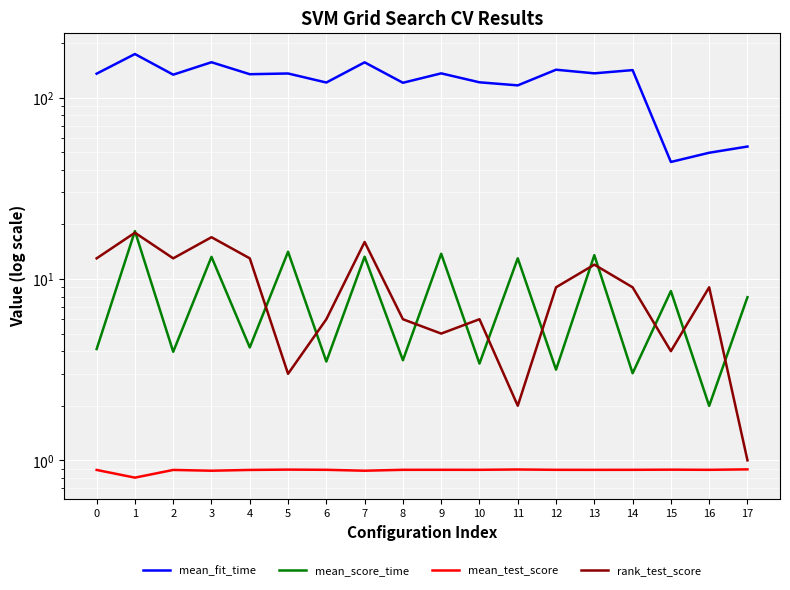

True or false: mean_test_score has more than 0 points higher than both neighbors.

True